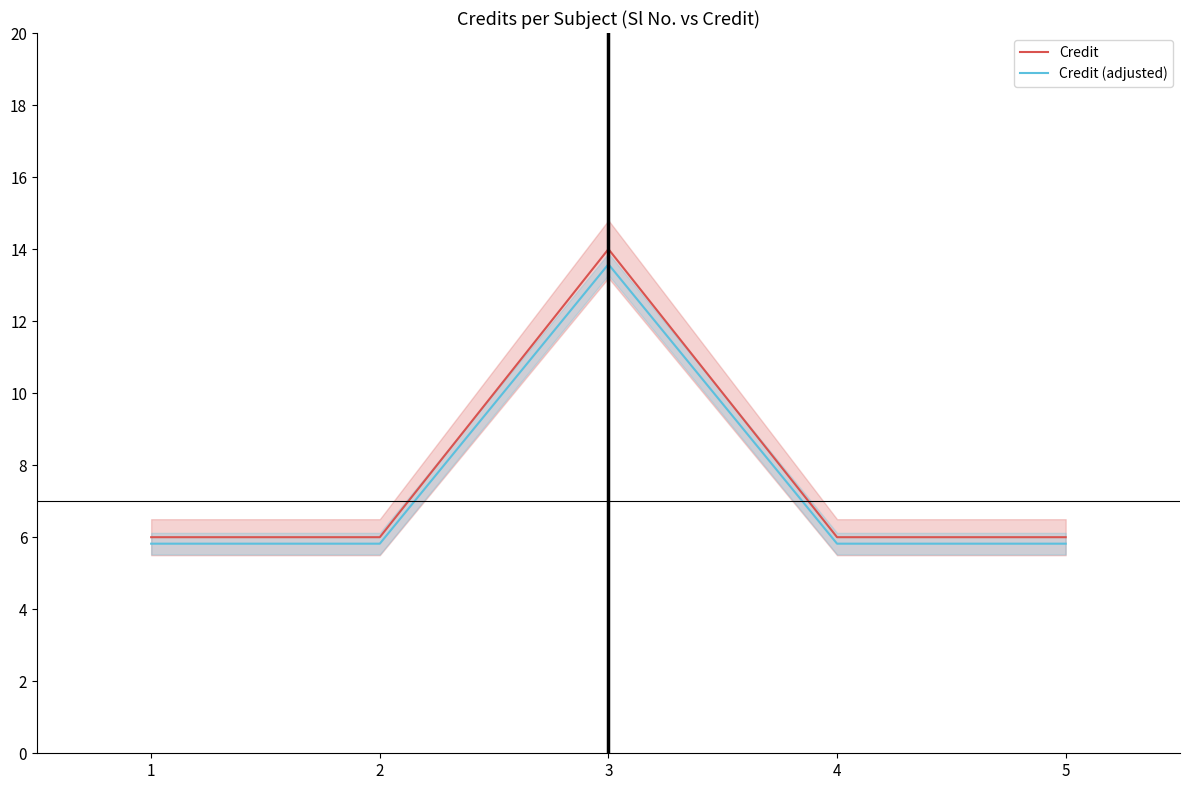

True or false: Credit (adjusted) and Credit intersect in this chart.

False